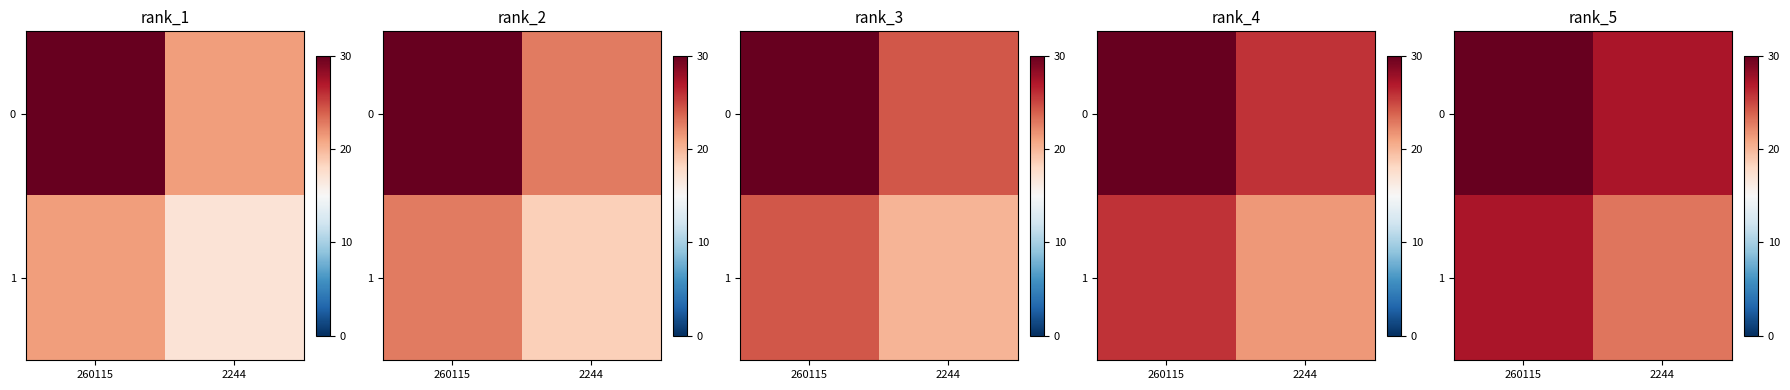

What is the average value of the 1 series?

25.2